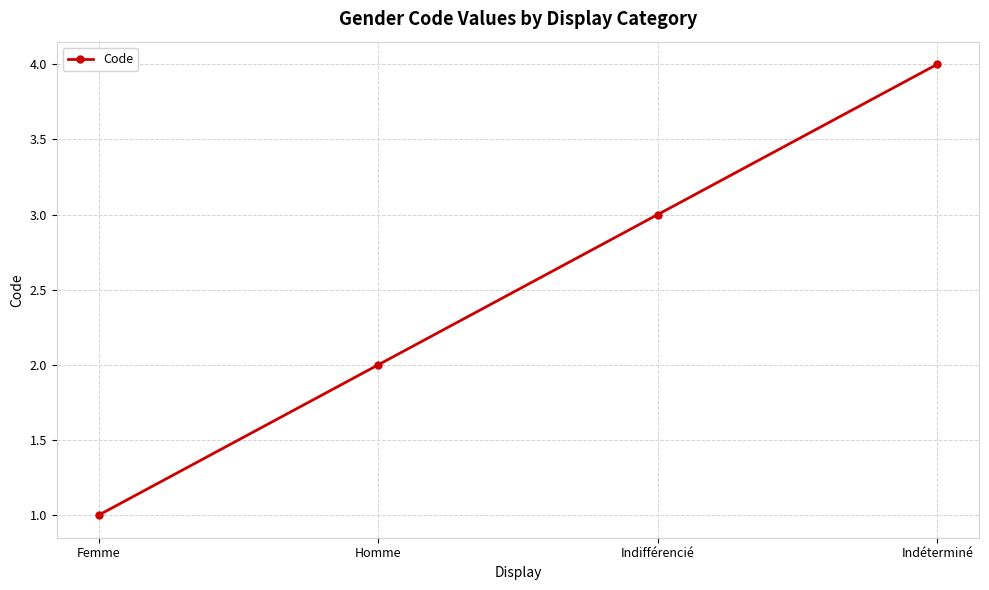

Which has a higher value, Indifférencié or Homme?

Indifférencié